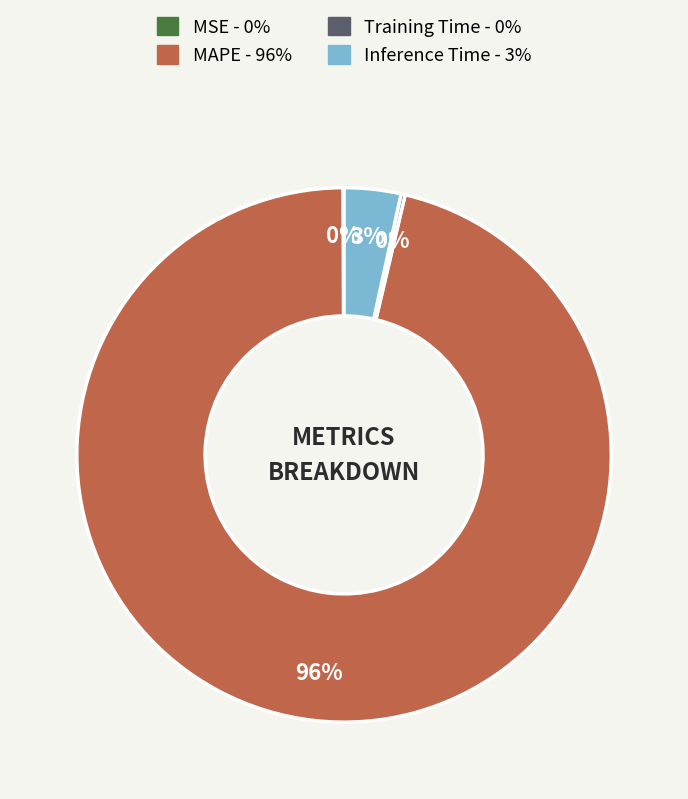

True or false: Inference Time accounts for 13% of the total.

False